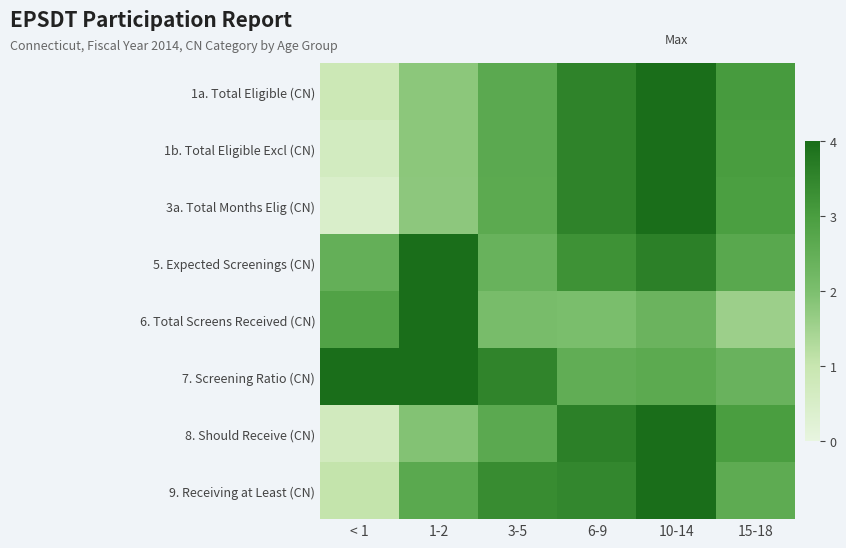

Reading left to right, extract all data points from this chart.

1a. Total Eligible (CN): < 1=0.9	1-2=1.8	3-5=2.6	6-9=3.6	10-14=4.0	15-18=3.0
1b. Total Eligible Excl (CN): < 1=0.7	1-2=1.8	3-5=2.6	6-9=3.6	10-14=4.0	15-18=3.0
3a. Total Months Elig (CN): < 1=0.5	1-2=1.8	3-5=2.6	6-9=3.6	10-14=4.0	15-18=3.0
5. Expected Screenings (CN): < 1=2.5	1-2=4.0	3-5=2.4	6-9=3.2	10-14=3.6	15-18=2.7
6. Total Screens Received (CN): < 1=2.8	1-2=4.0	3-5=2.1	6-9=2.0	10-14=2.3	15-18=1.6
7. Screening Ratio (CN): < 1=4.0	1-2=4.0	3-5=3.5	6-9=2.5	10-14=2.6	15-18=2.4
8. Should Receive (CN): < 1=0.7	1-2=1.9	3-5=2.6	6-9=3.6	10-14=4.0	15-18=3.0
9. Receiving at Least (CN): < 1=1.1	1-2=2.7	3-5=3.4	6-9=3.5	10-14=4.0	15-18=2.6